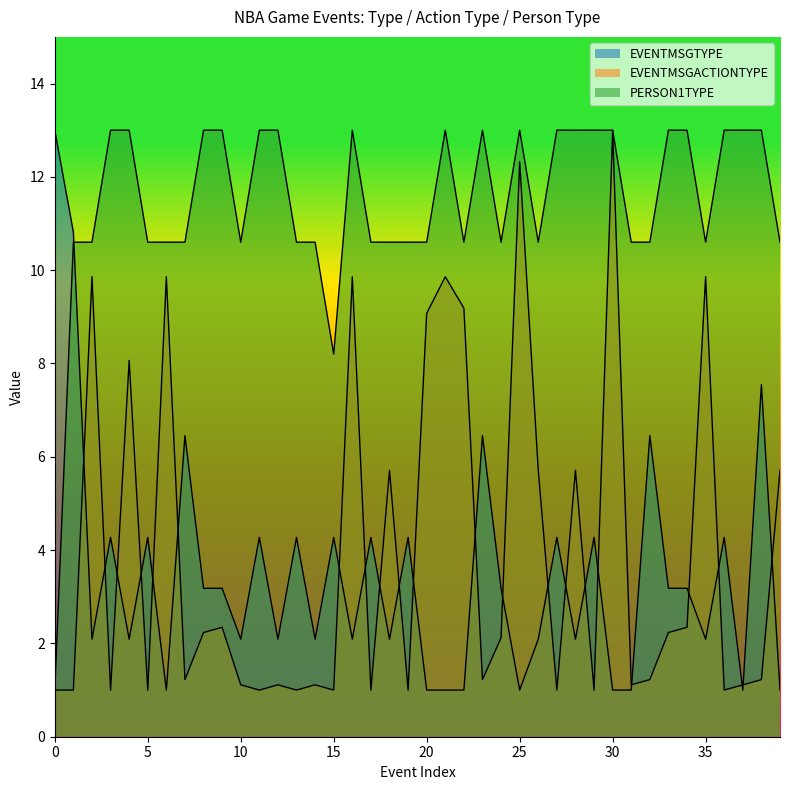

The value of PERSON1TYPE at 15 is 8.2. True or false?

True